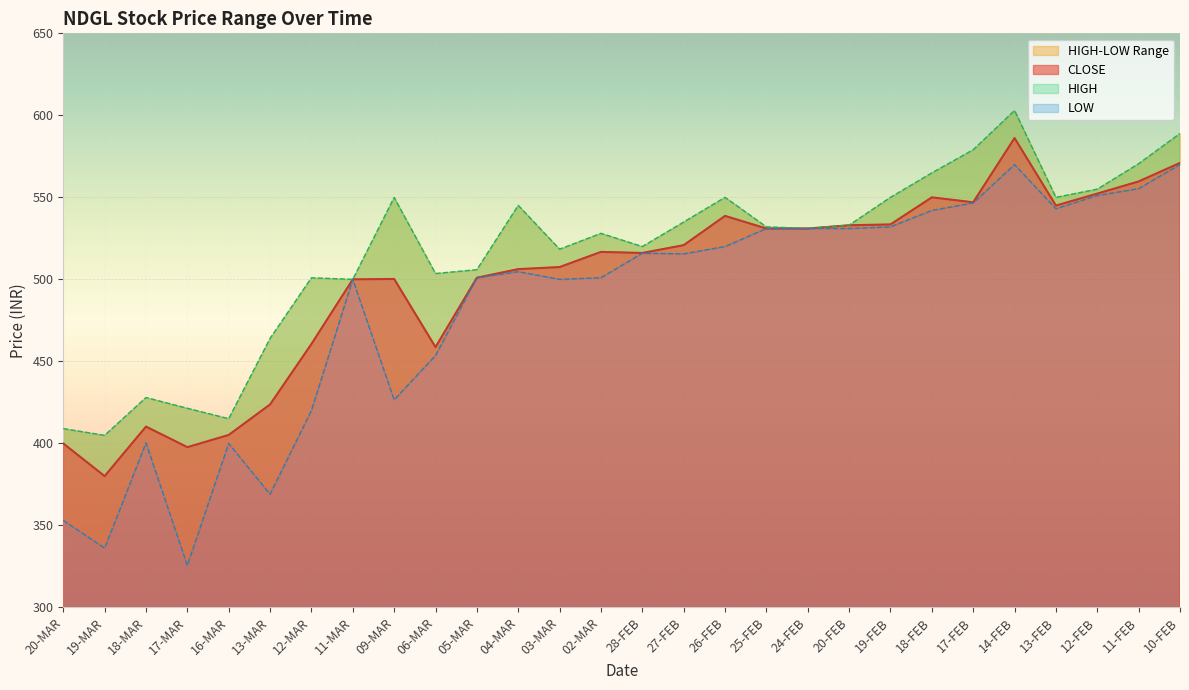

The value of CLOSE at 20-FEB is 168.3. True or false?

False